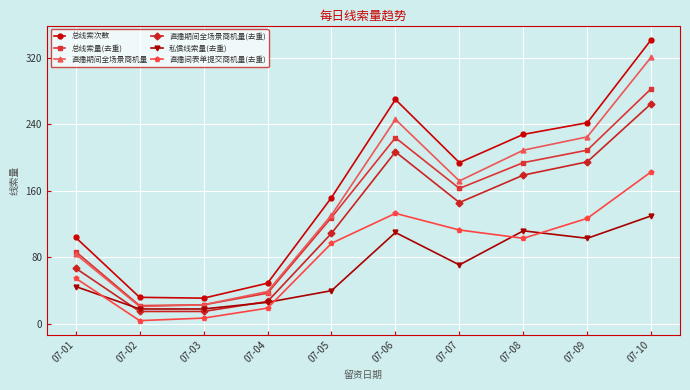

What are all the series names shown in the legend?

总线索次数, 总线索量(去重), 直播期间全场景商机量, 直播期间全场景商机量(去重), 私信线索量(去重), 直播间表单提交商机量(去重)